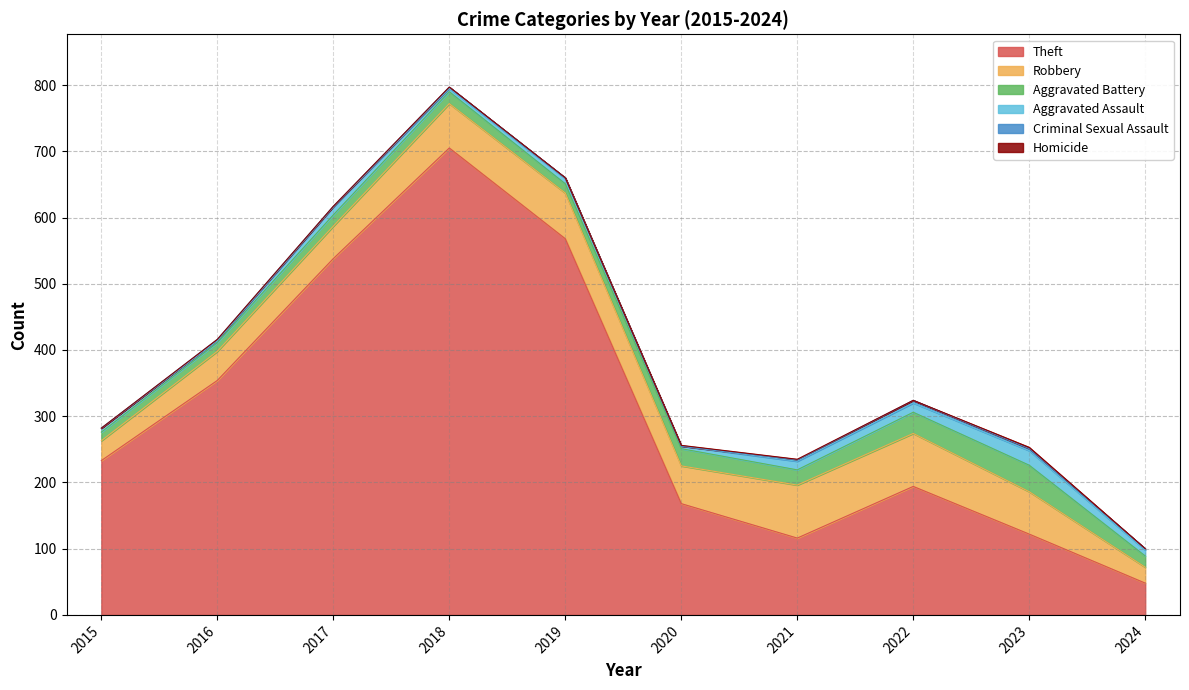

How many Criminal Sexual Assault values are between 1 and 2?

6